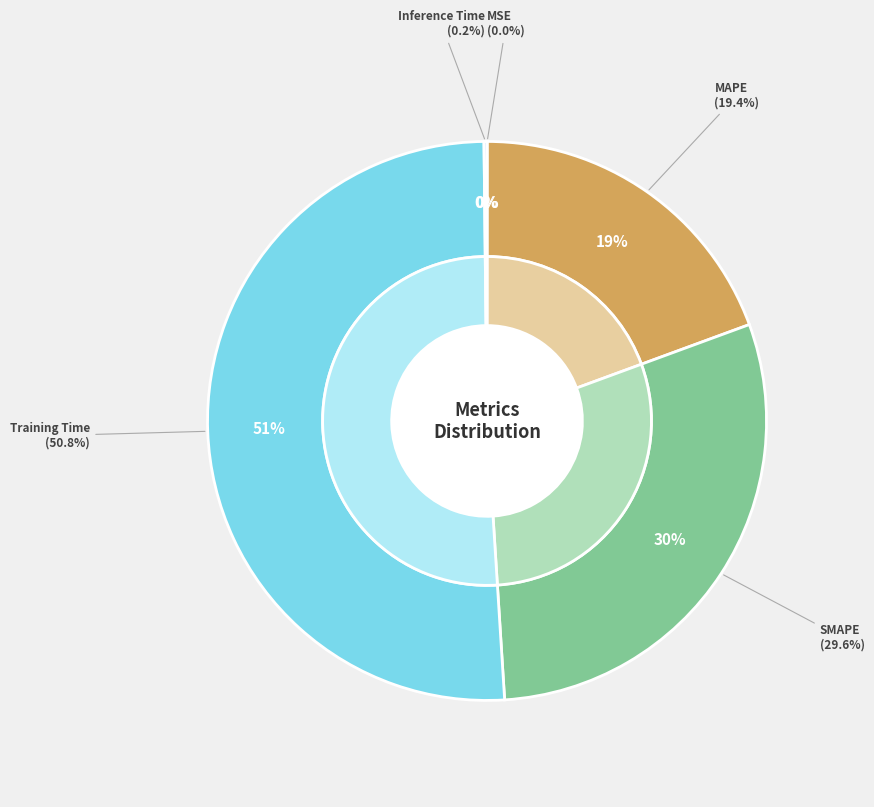

To the nearest percent, what is the average slice percentage?

20%